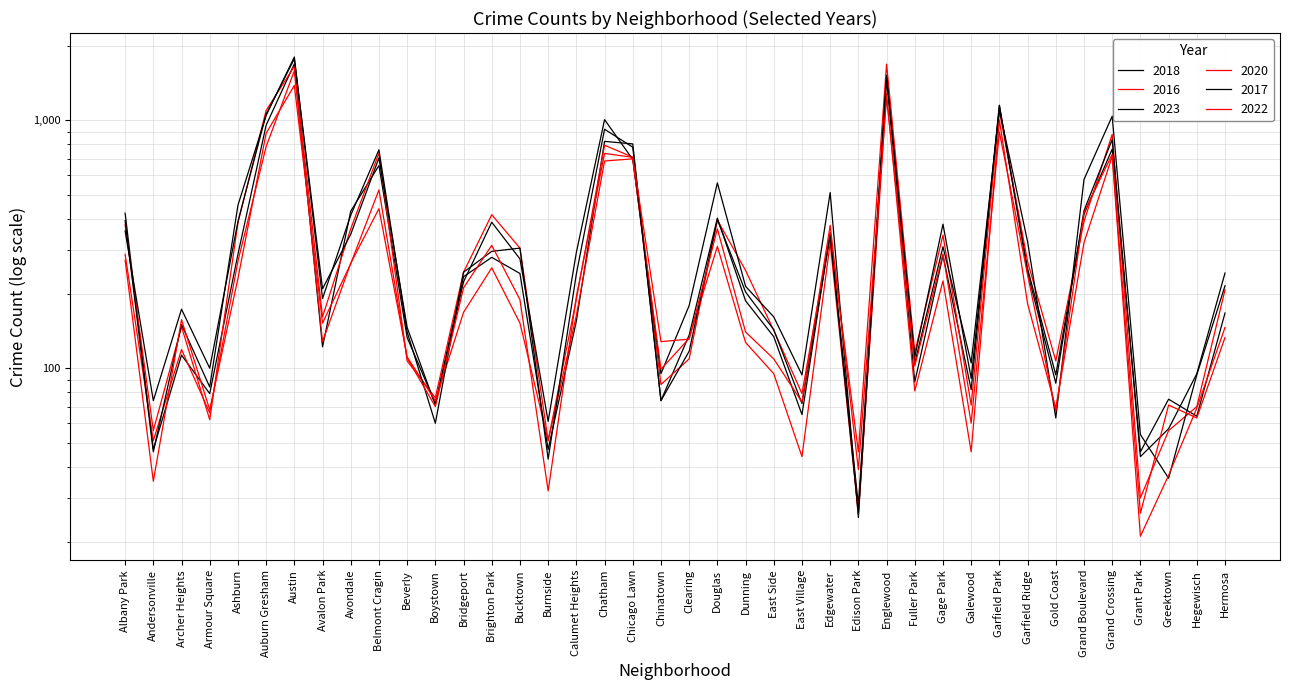

Reading right to left, extract all data points from this chart.

2018: 167	64	75	46	765	418	94	252	1148	82	285	88	1521	28	352	65	134	187	403	136	74	803	822	155	47	241	280	234	72	133	657	430	122	1688	955	288	79	113	47	422
2016: 207	70	56	30	877	391	107	269	1090	71	344	116	1685	46	348	79	142	248	396	109	86	710	793	190	51	305	416	244	76	107	737	365	161	1651	1095	386	62	147	56	380
2023: 215	94	36	54	1039	577	63	324	1102	105	309	105	1513	25	511	94	161	214	559	179	95	695	1006	293	61	276	388	223	71	146	705	347	209	1769	1058	390	100	173	74	358
2020: 146	69	37	21	715	321	69	182	1003	46	225	81	1283	26	320	44	95	127	310	132	99	699	685	163	51	152	254	168	74	111	440	265	128	1583	783	270	66	119	51	288
2017: 242	95	57	44	836	432	87	243	1149	91	381	111	1467	26	343	72	143	203	398	117	74	779	920	240	43	305	296	244	60	140	760	414	191	1800	1046	454	84	150	46	394
2022: 133	63	71	26	729	425	67	238	897	60	289	102	1236	39	377	73	109	140	365	131	128	709	735	194	32	189	313	211	70	110	524	264	152	1382	886	230	68	157	35	273